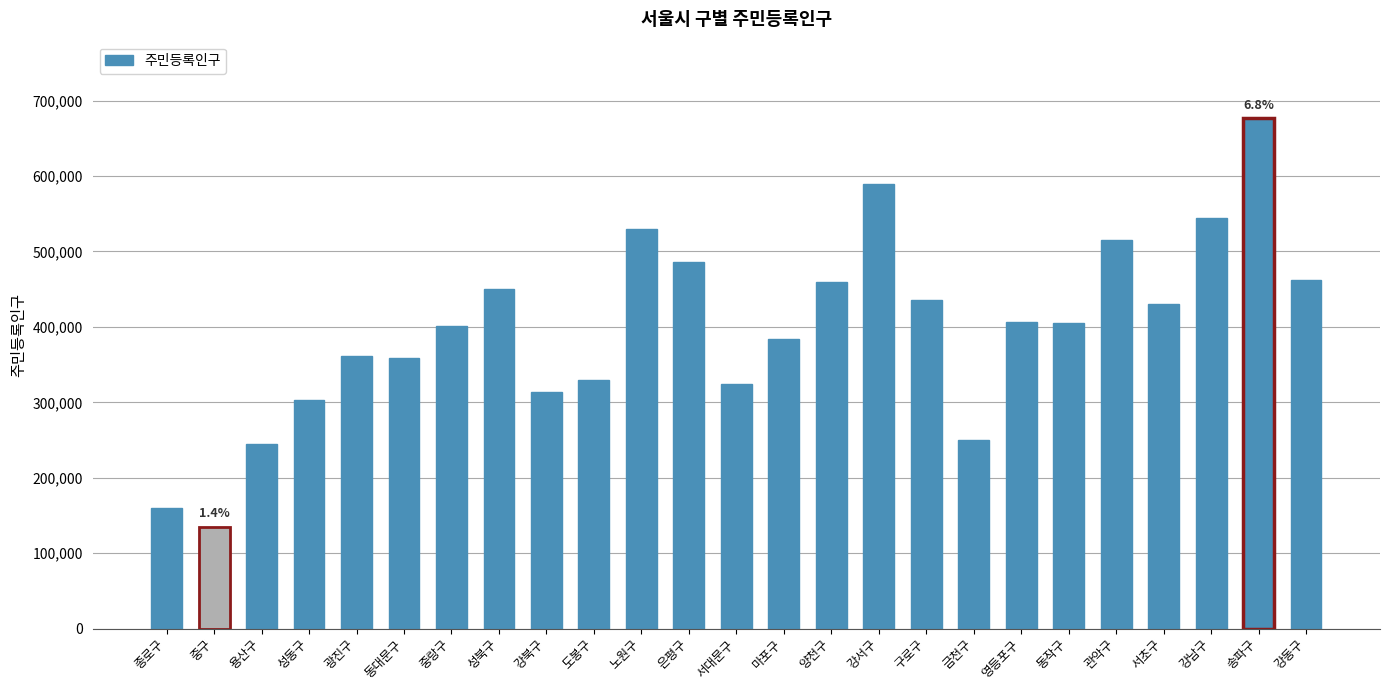

The chart shows a value of 589536 at 강서구. True or false?

True